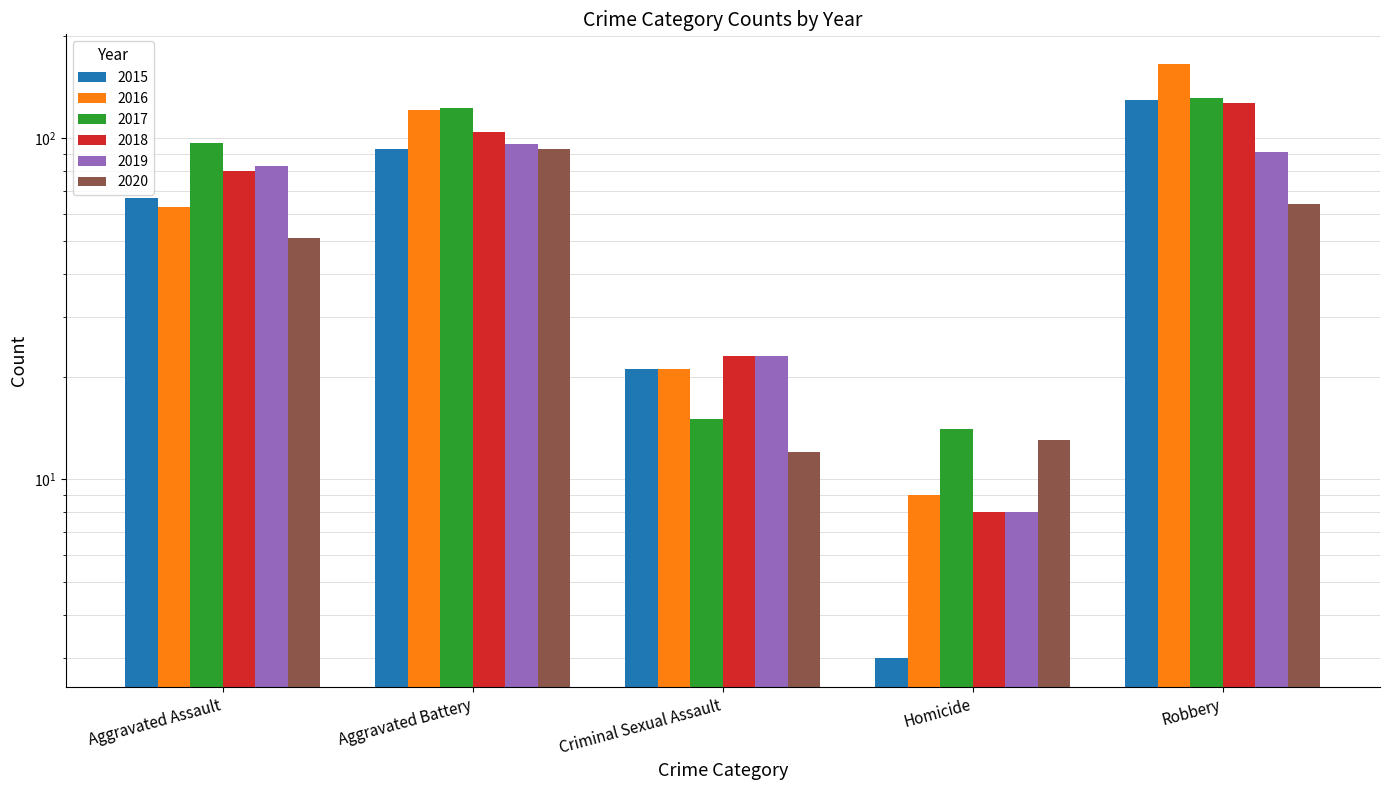

Which series has the widest spread of values?

2016